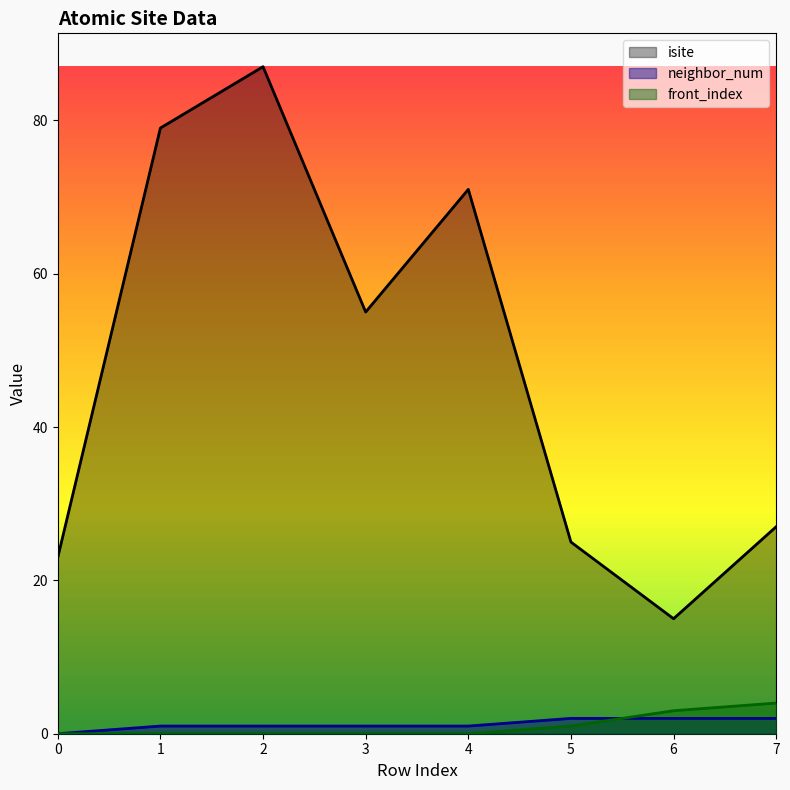

What is the difference between the highest and lowest values at 0?

23